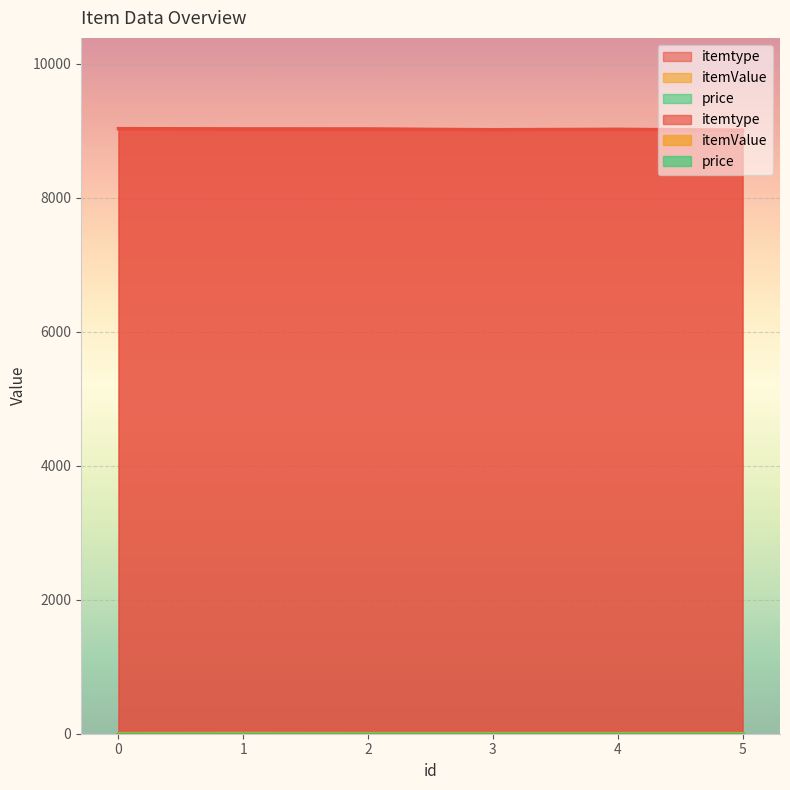

How many interior local peaks does the itemtype series have?

1